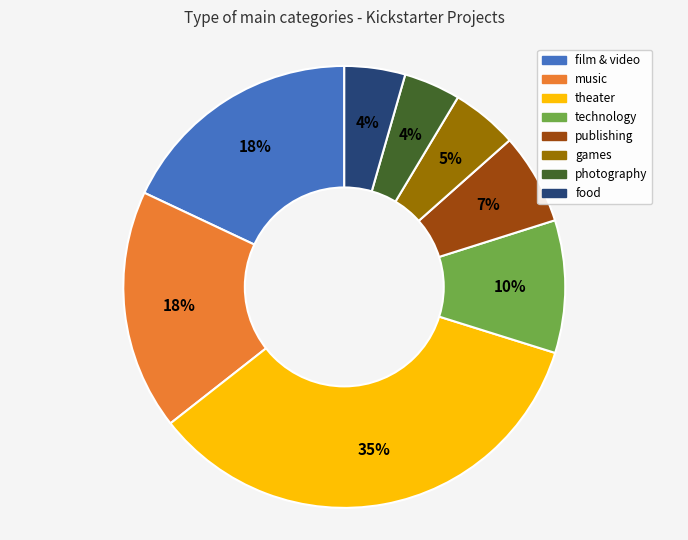

To the nearest percent, what is the difference between the publishing and technology slice percentages?

3%